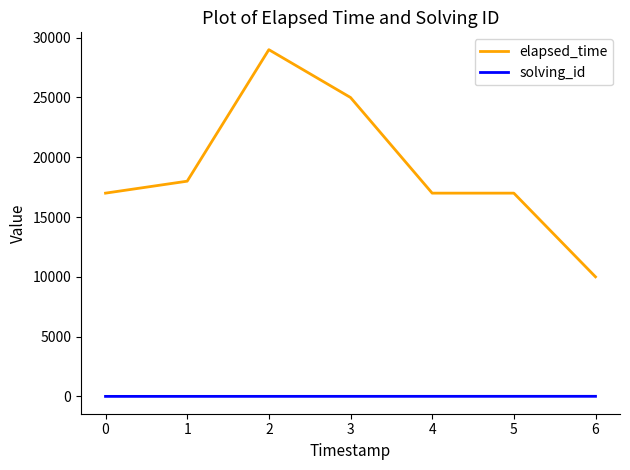

Rank the series by their maximum value, from highest to lowest.

elapsed_time, solving_id